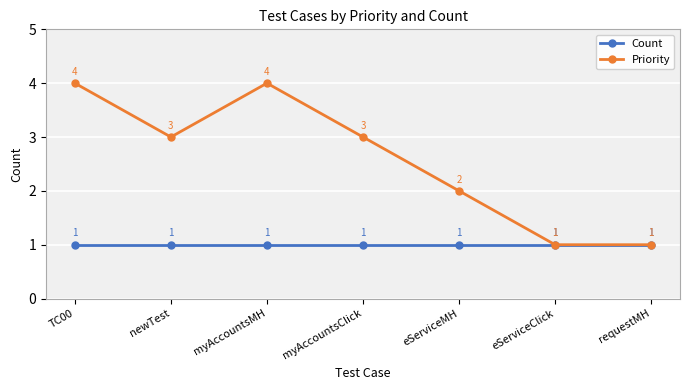

Where is Priority nearest to the value 2?

eServiceMH